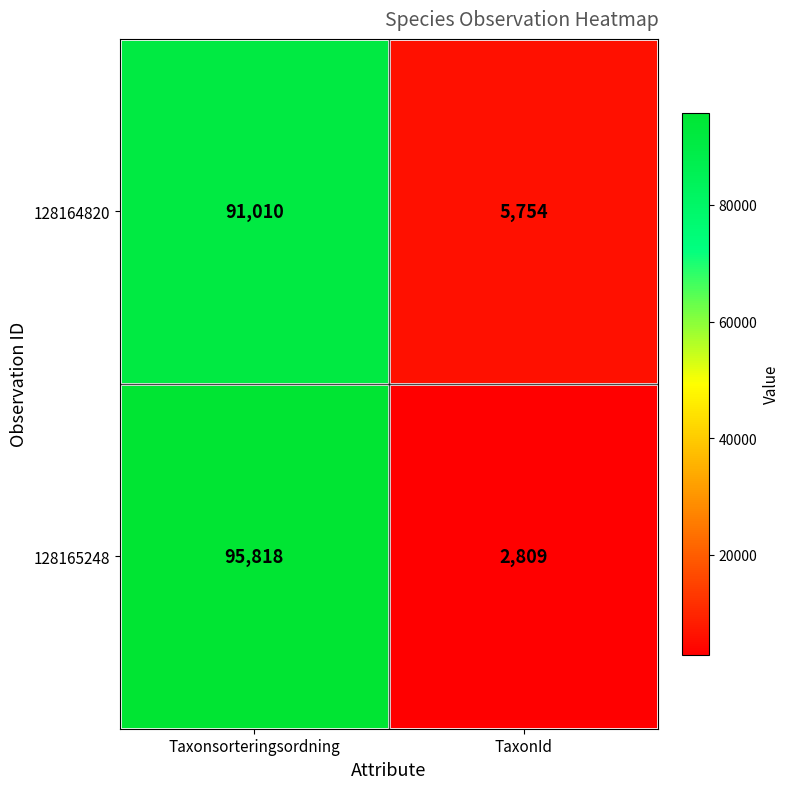

Reading left to right, transcribe all the data shown in this chart.

128164820: 91010	5754
128165248: 95818	2809